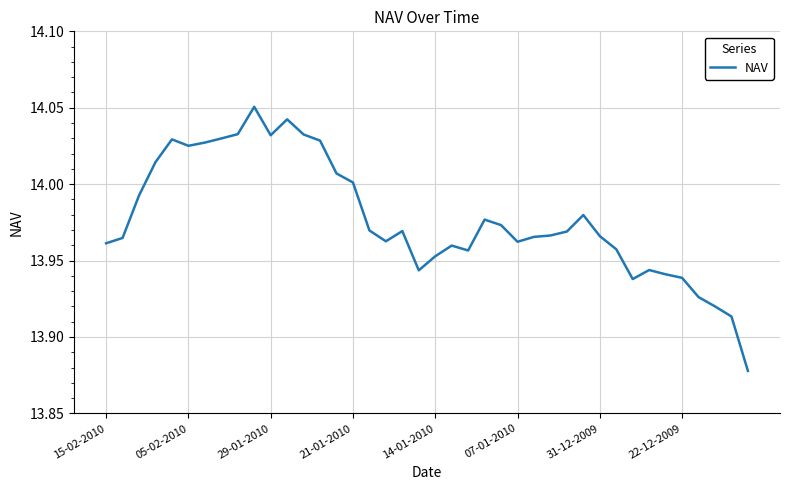

Does the chart display data point markers on the line(s)?

No